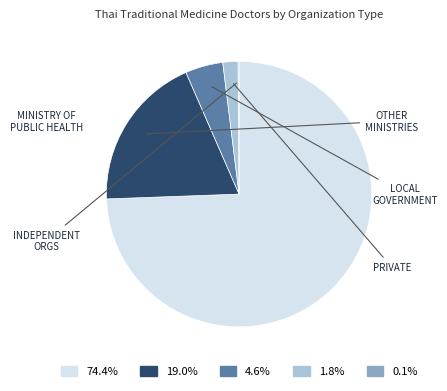

Is there a majority slice in this chart?

Yes